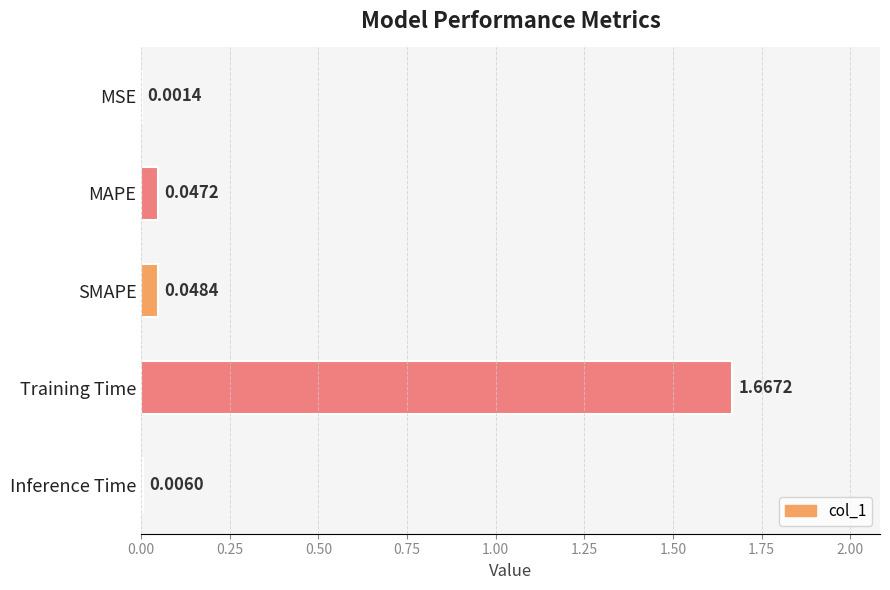

What is the change in value from Training Time to Inference Time?

-1.7